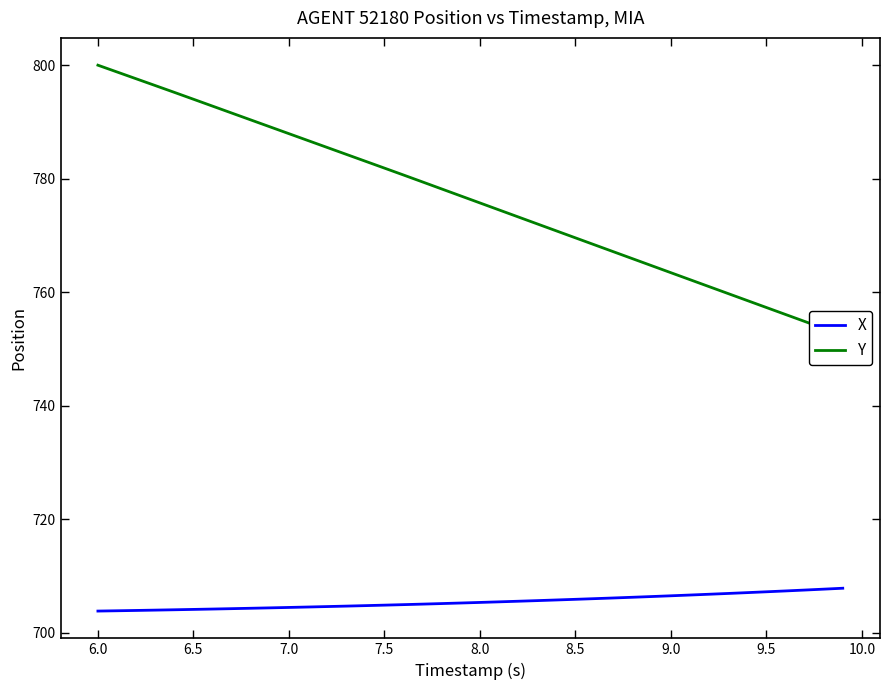

What is the highest value of the X series?

707.9